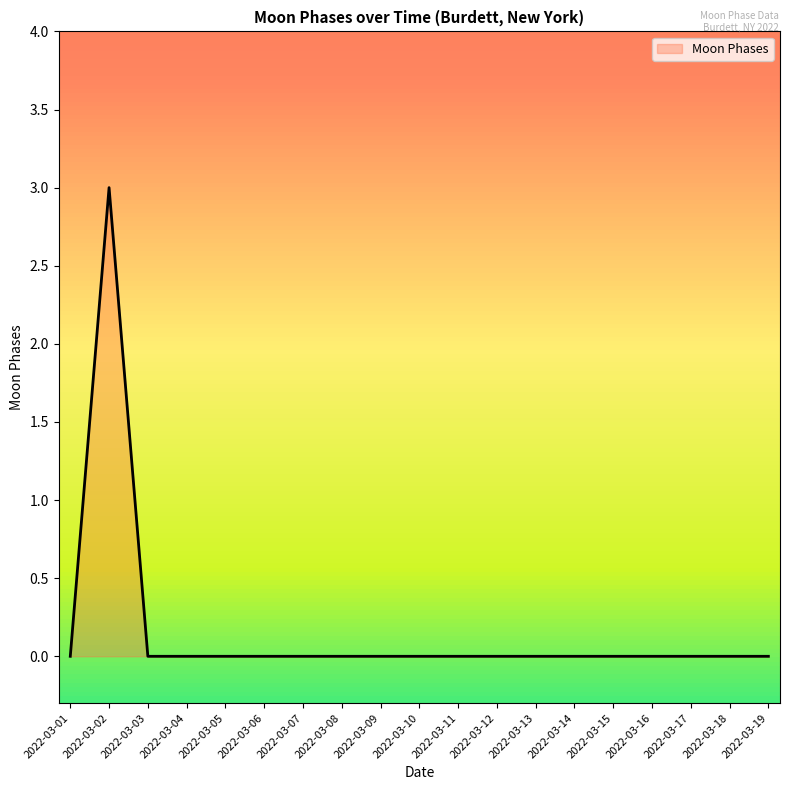

True or false: the data shows -2 at 2022-03-06.

False